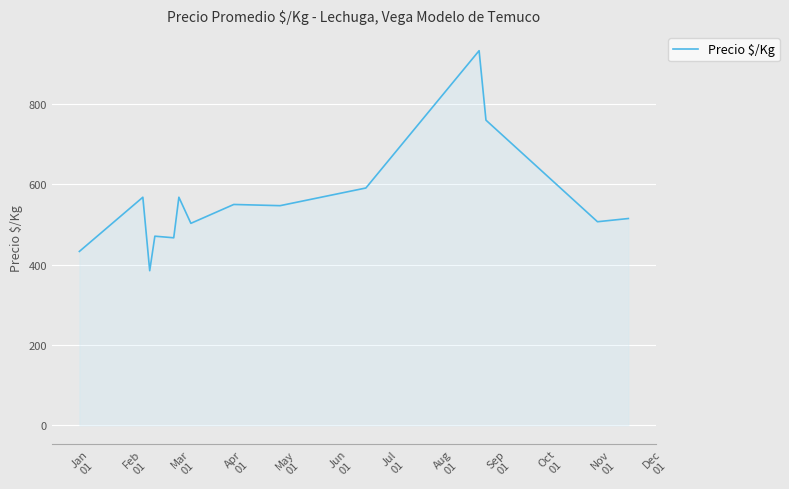

What is the average value?

557